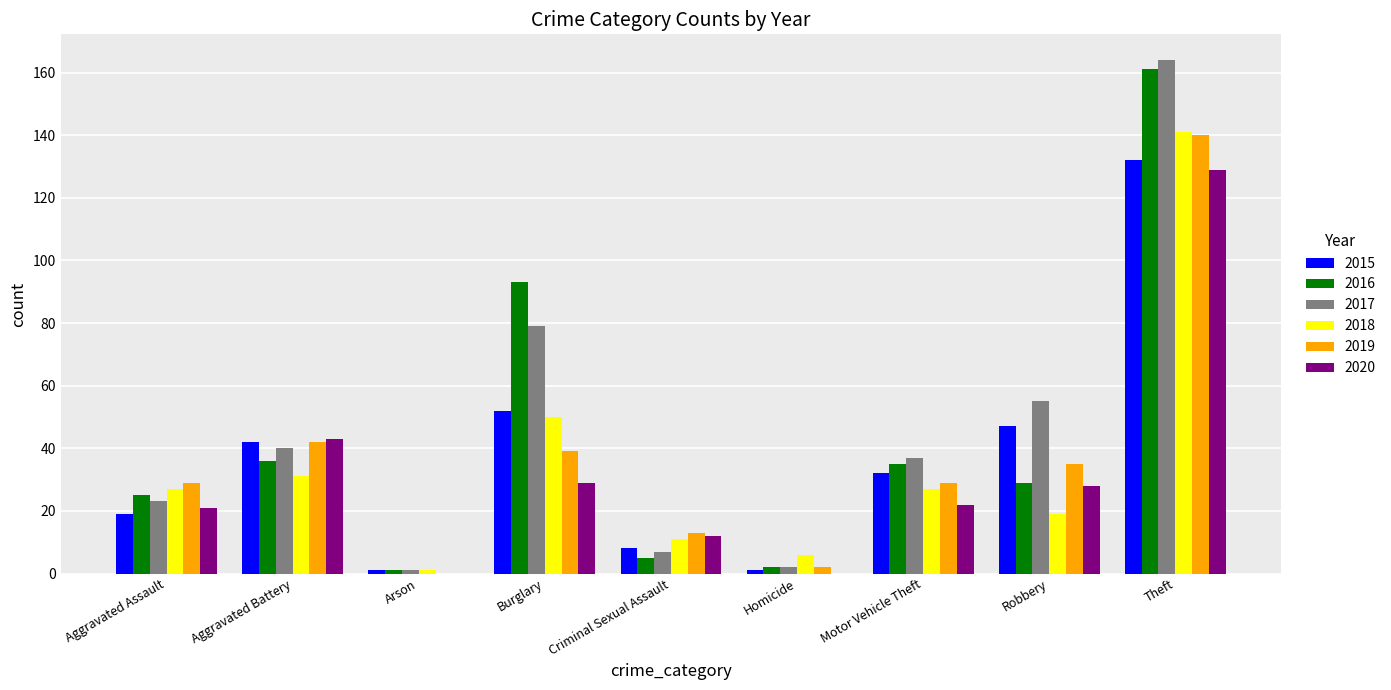

What is the sum of all 2018 values?

313